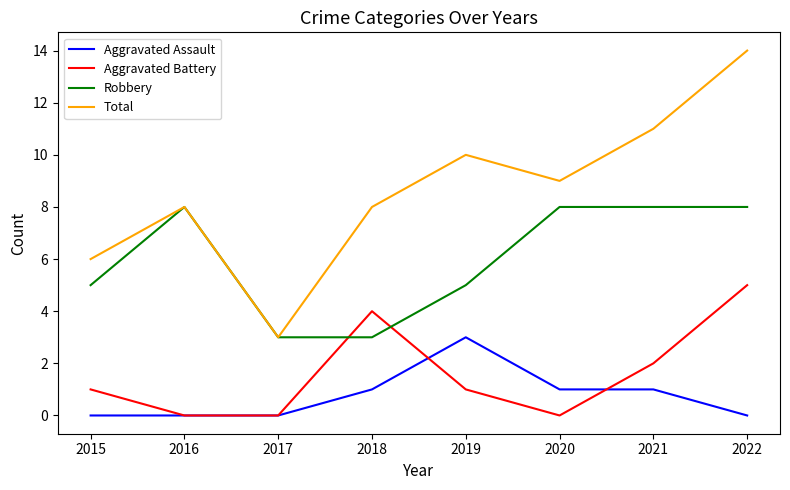

Which series has the largest range (max minus min)?

Total